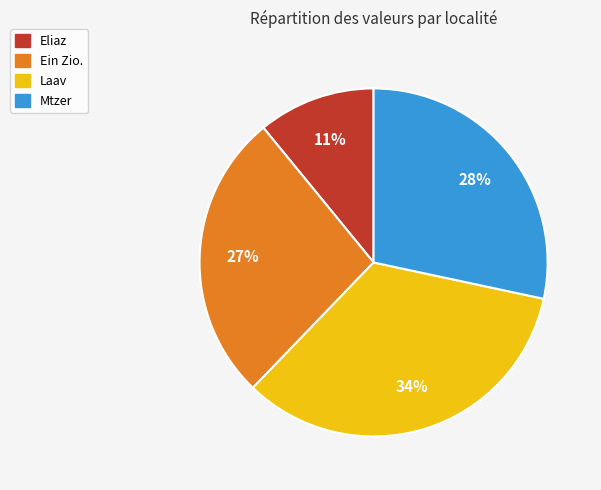

Count the number of slices in the pie.

4